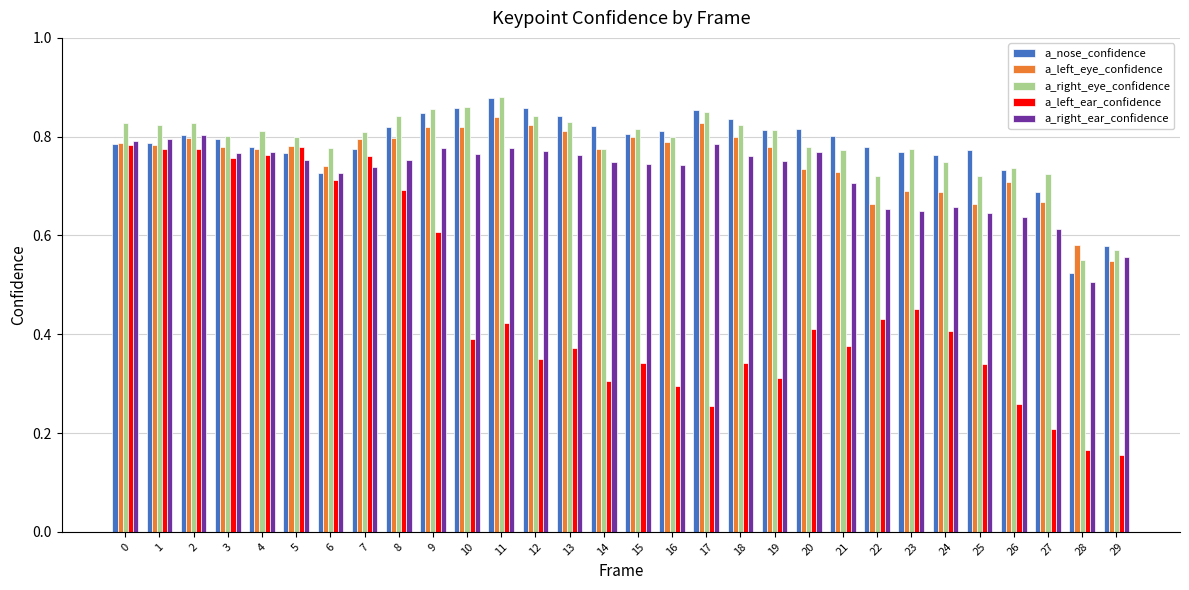

At which label is a_right_eye_confidence closest to 0?

28